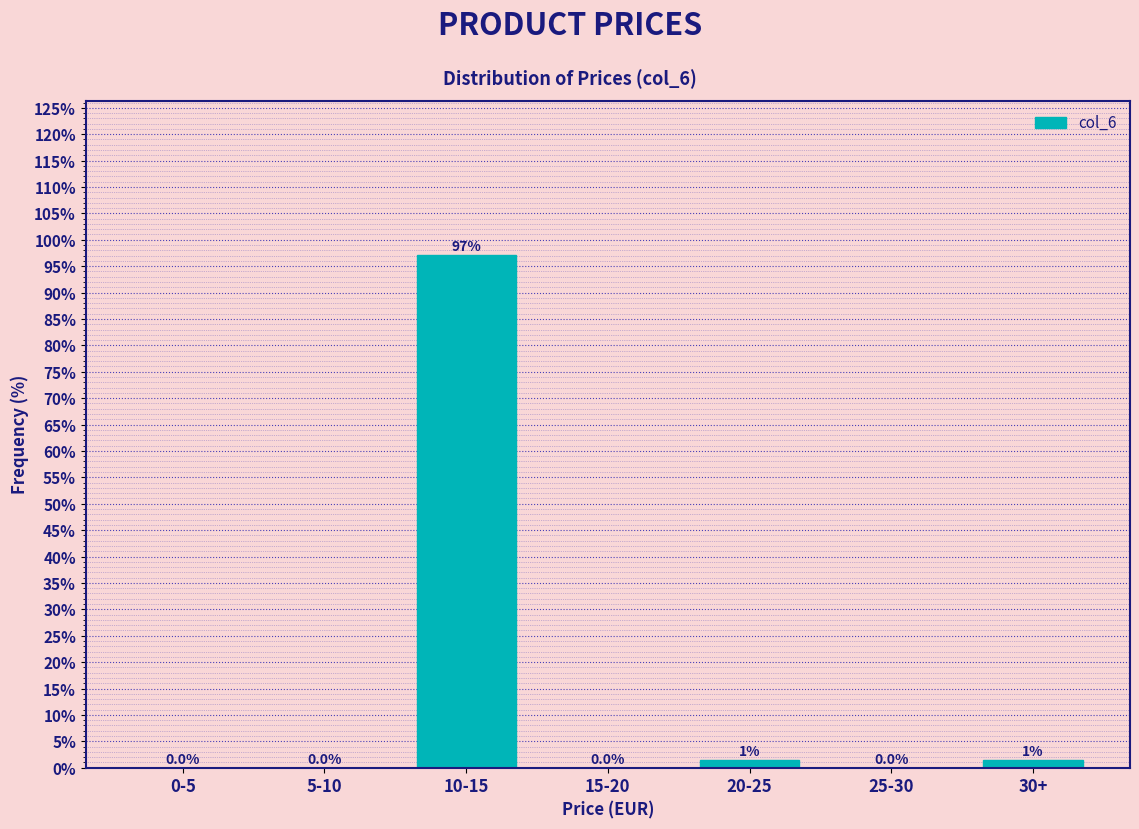

Is it true that the value at 10-15 is 19.7?

False